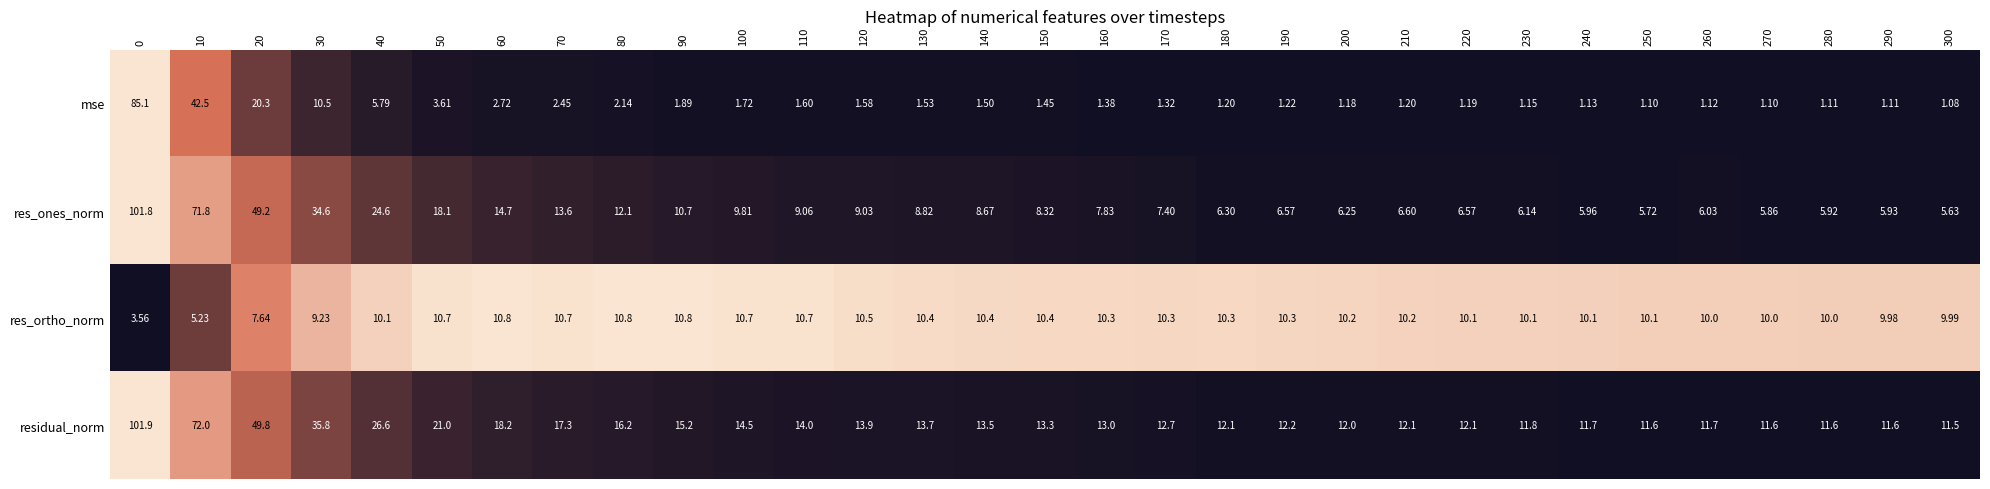

Which series has the widest spread of values?

res_ones_norm